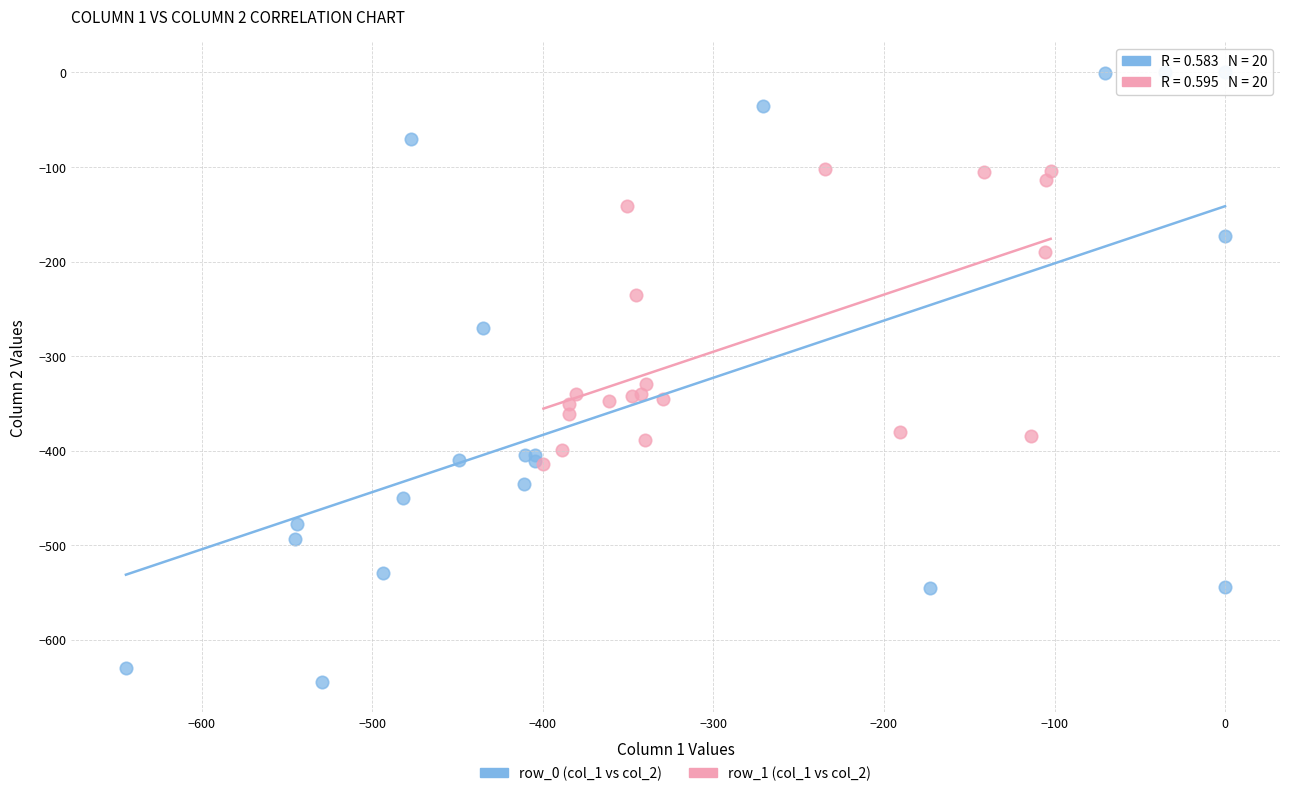

Which series has the widest spread of Y values?

row_0 (col_1 vs col_2)